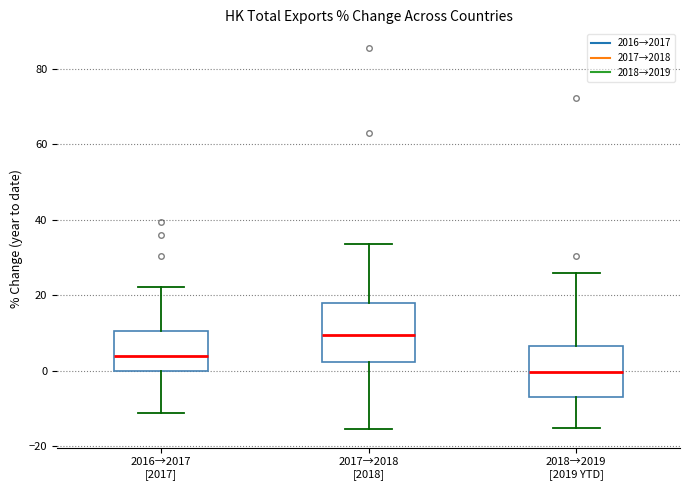

Which box's median line is the highest?

2017→2018 [2018]